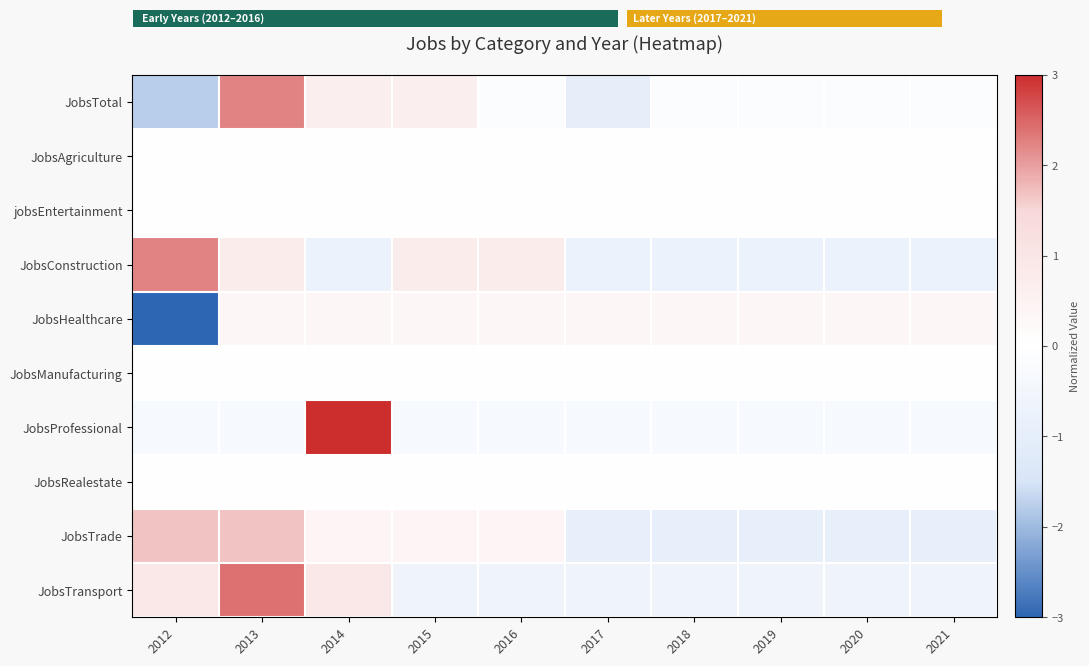

Between 2019 and 2020, which is larger?

2019